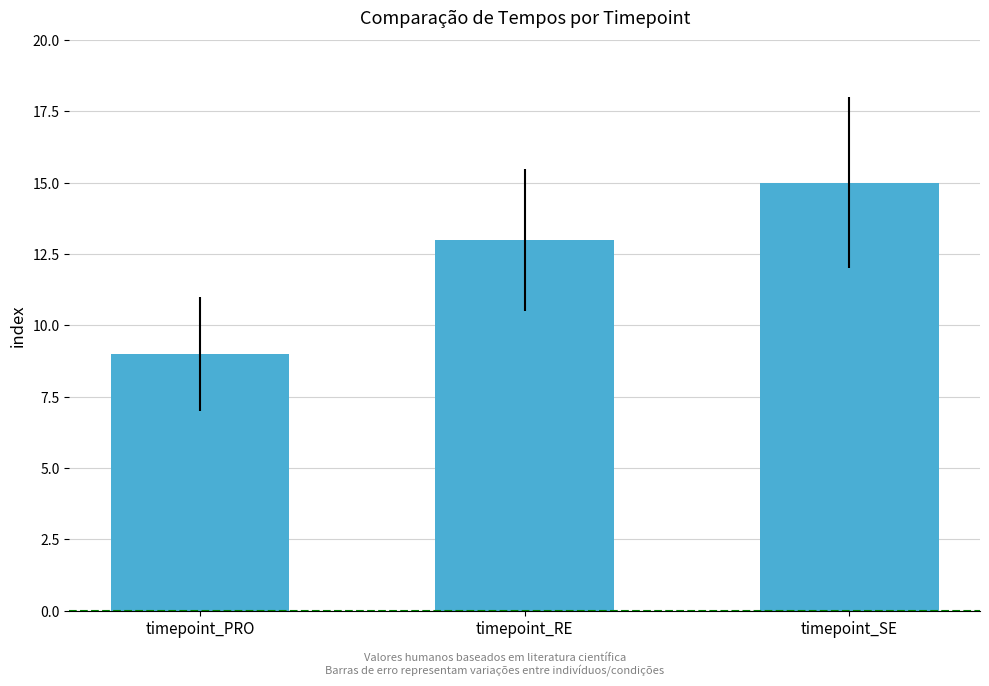

What is the minimum value shown in the chart?

9